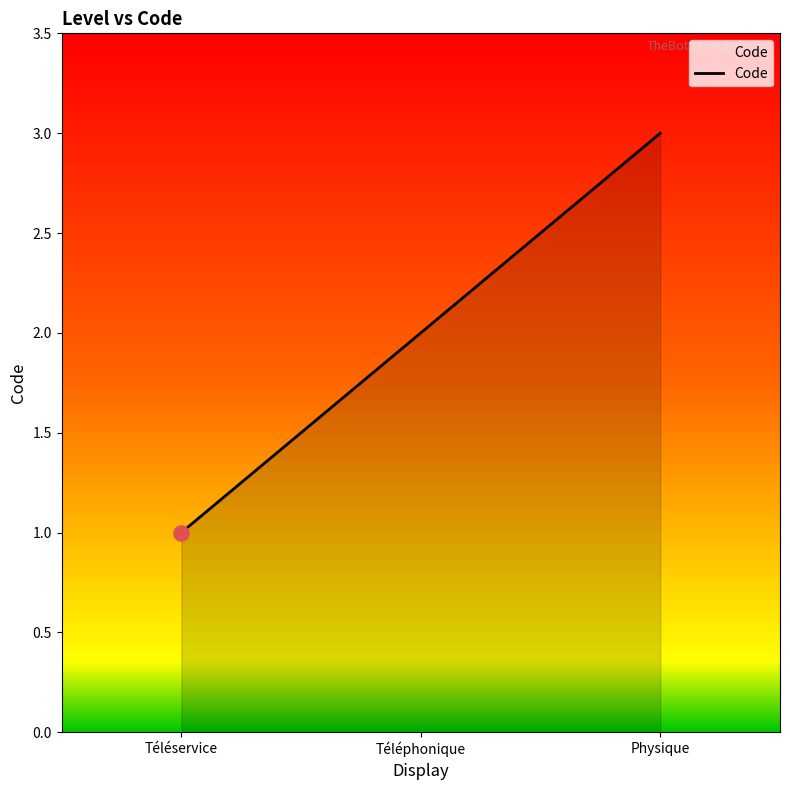

Which has a higher value, Téléphonique or Téléservice?

Téléphonique